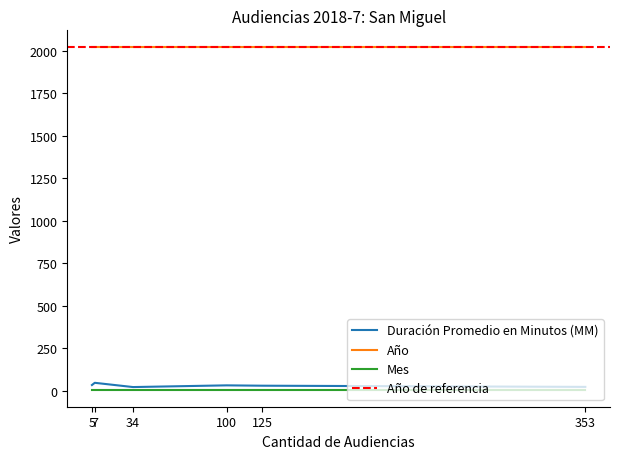

How many interior local valleys does the Duración Promedio en Minutos (MM) series have?

1